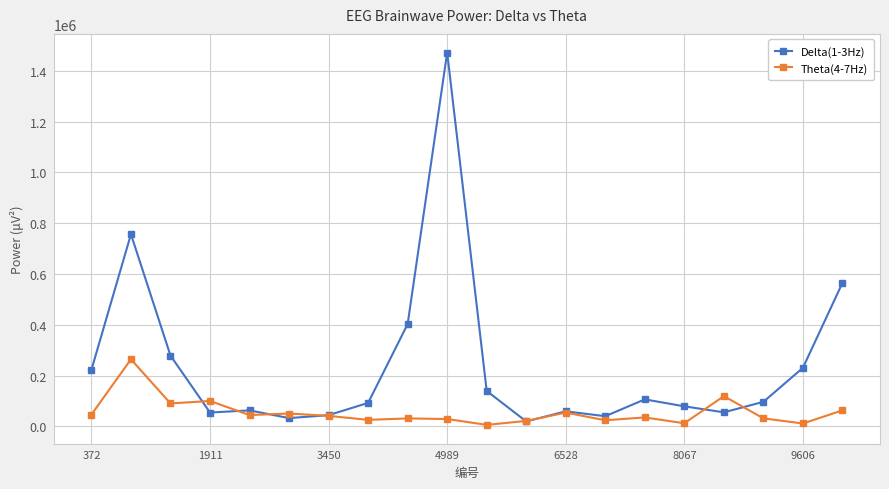

What is the greatest value displayed?

1471992